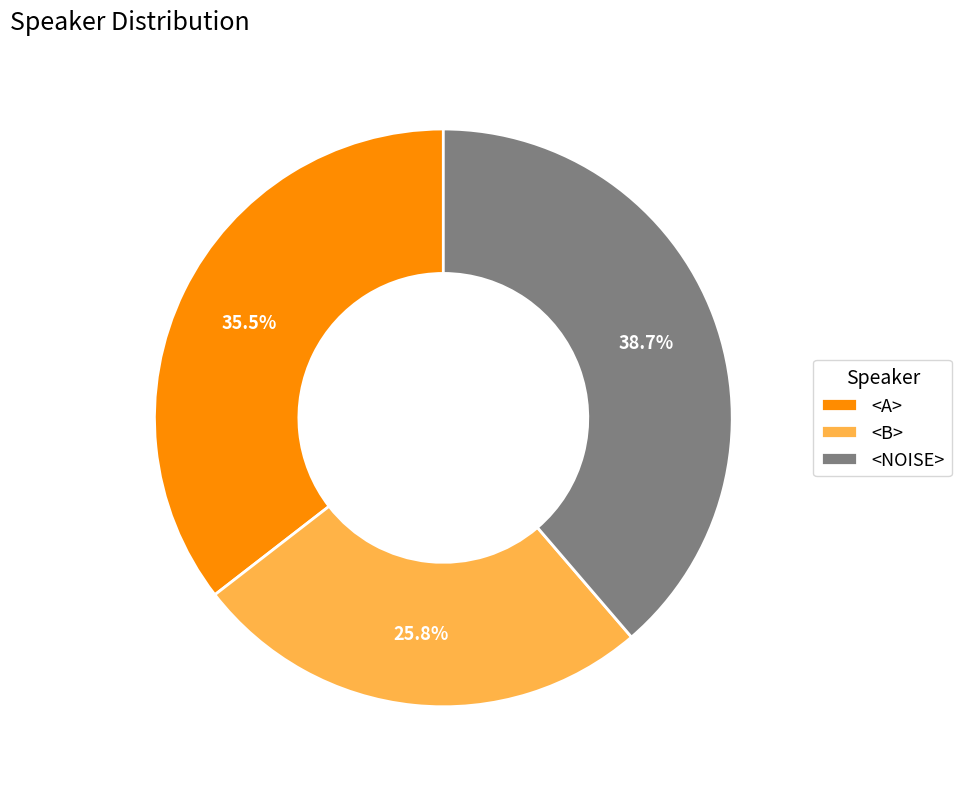

Which has a higher value, <NOISE> or <A>?

<NOISE>